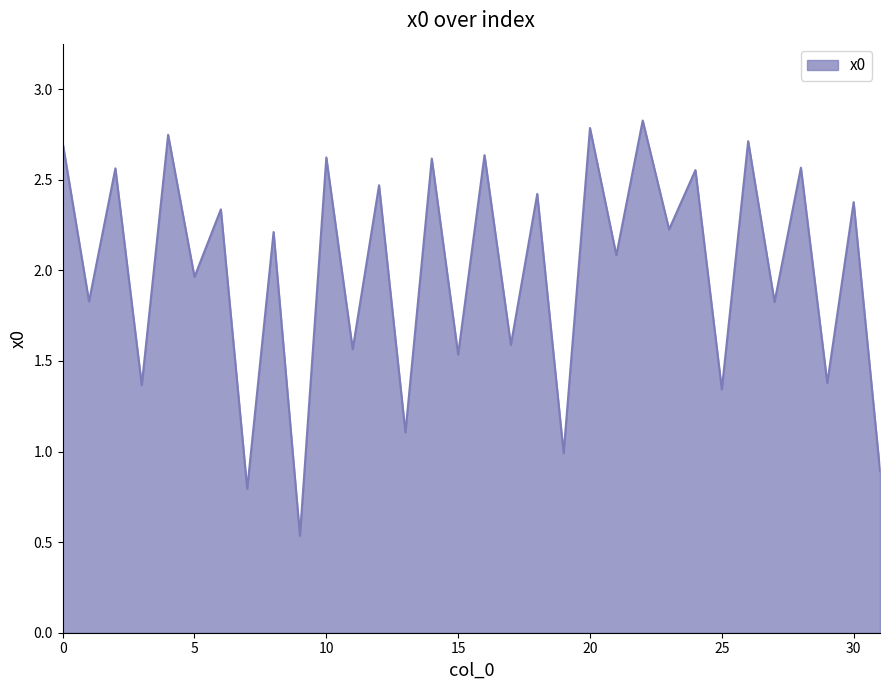

What is the greatest value displayed?

2.8